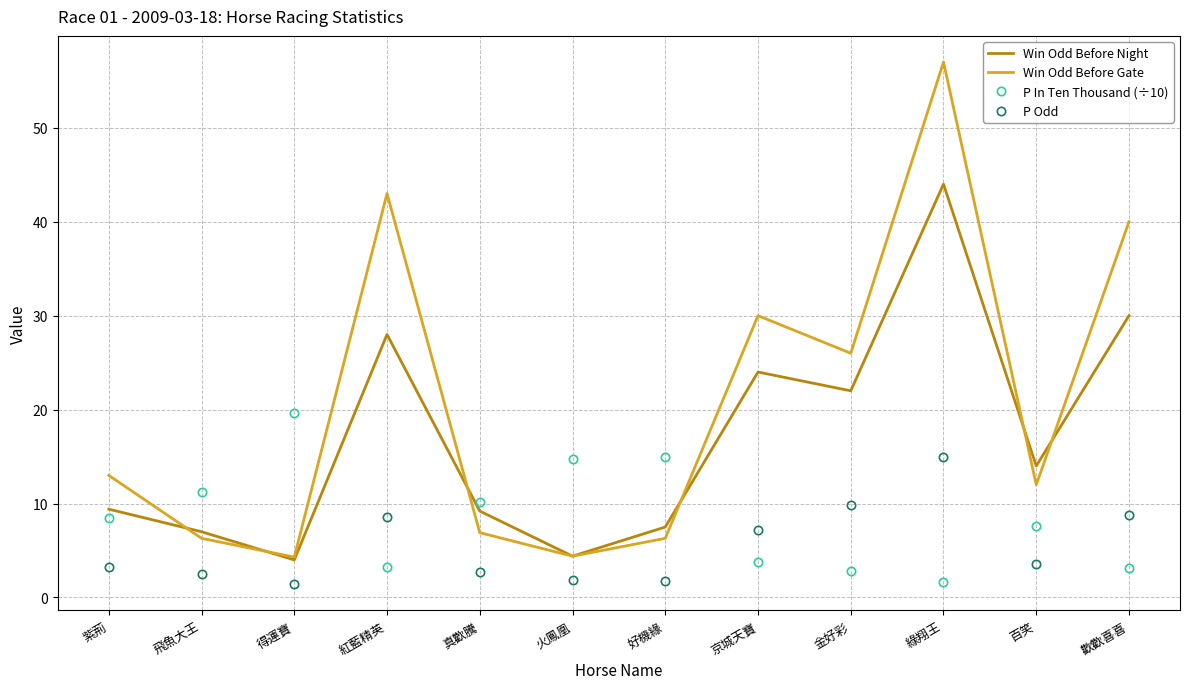

Which series has the widest spread of values?

Win Odd Before Gate